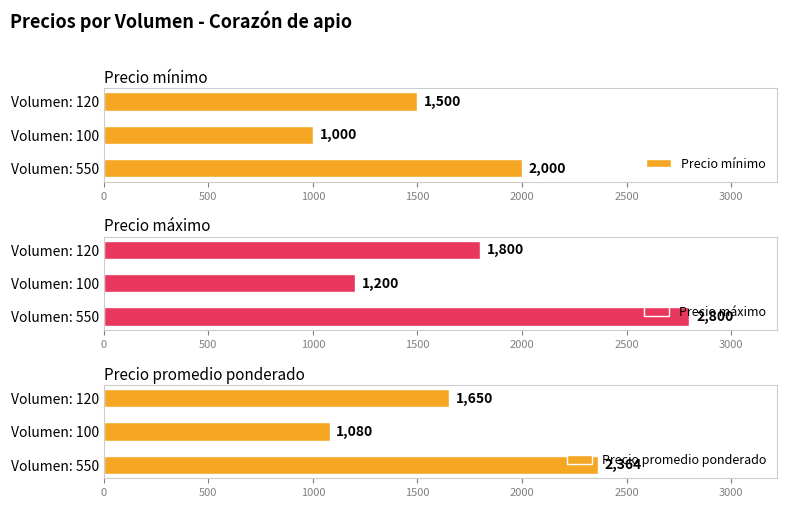

What is the difference between the second highest and minimum values in the Precio mínimo series?

500